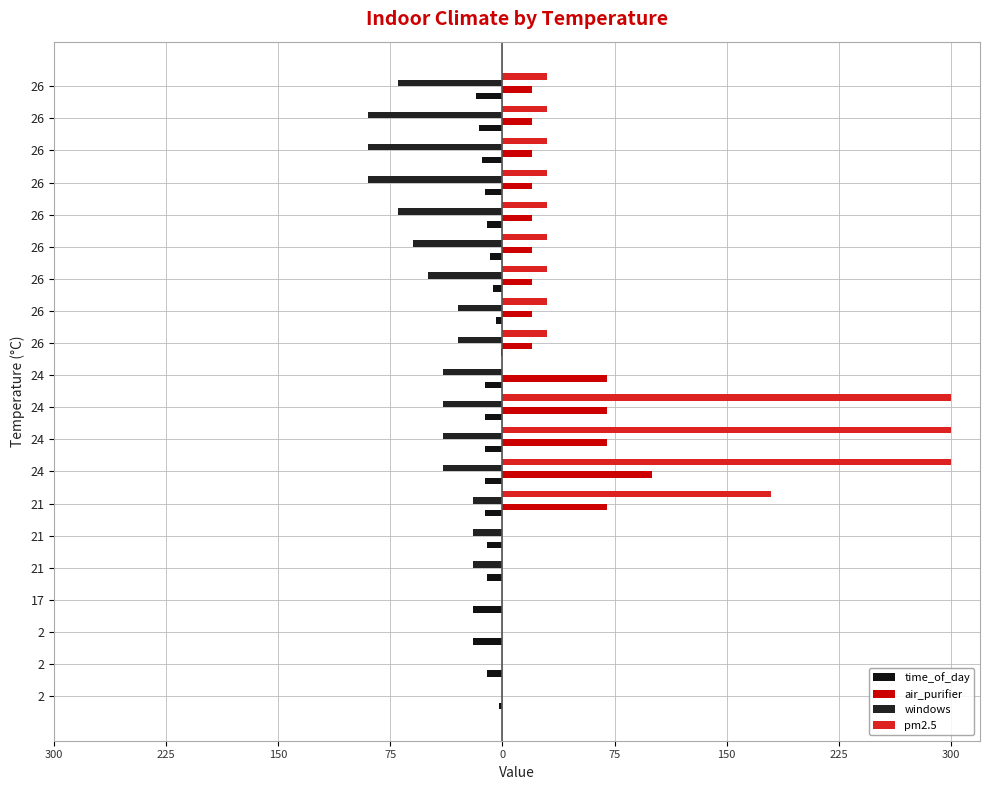

What are all the series names shown in the legend?

time_of_day, air_purifier, windows, pm2.5